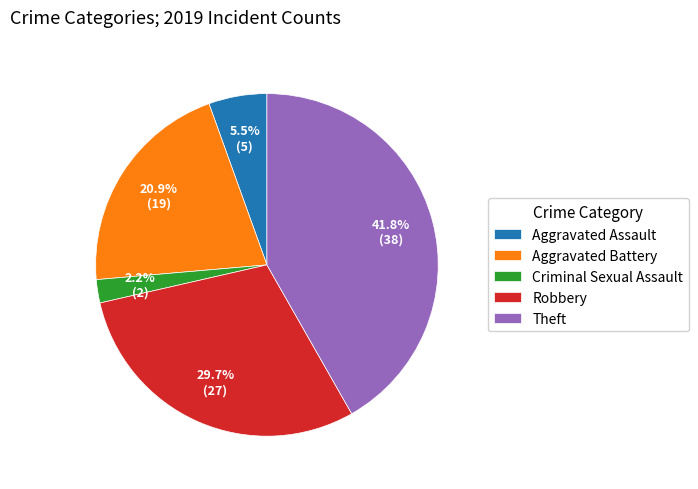

To the nearest percent, what is the difference between the largest and smallest slice percentages?

40%